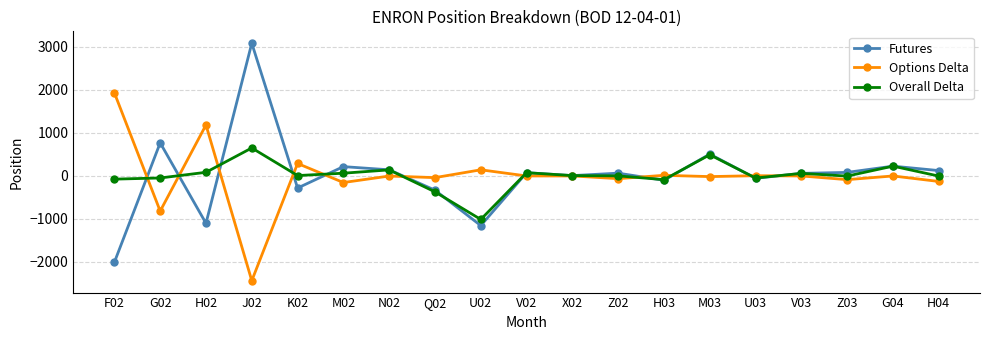

Is this an area chart (filled region under the line)?

No